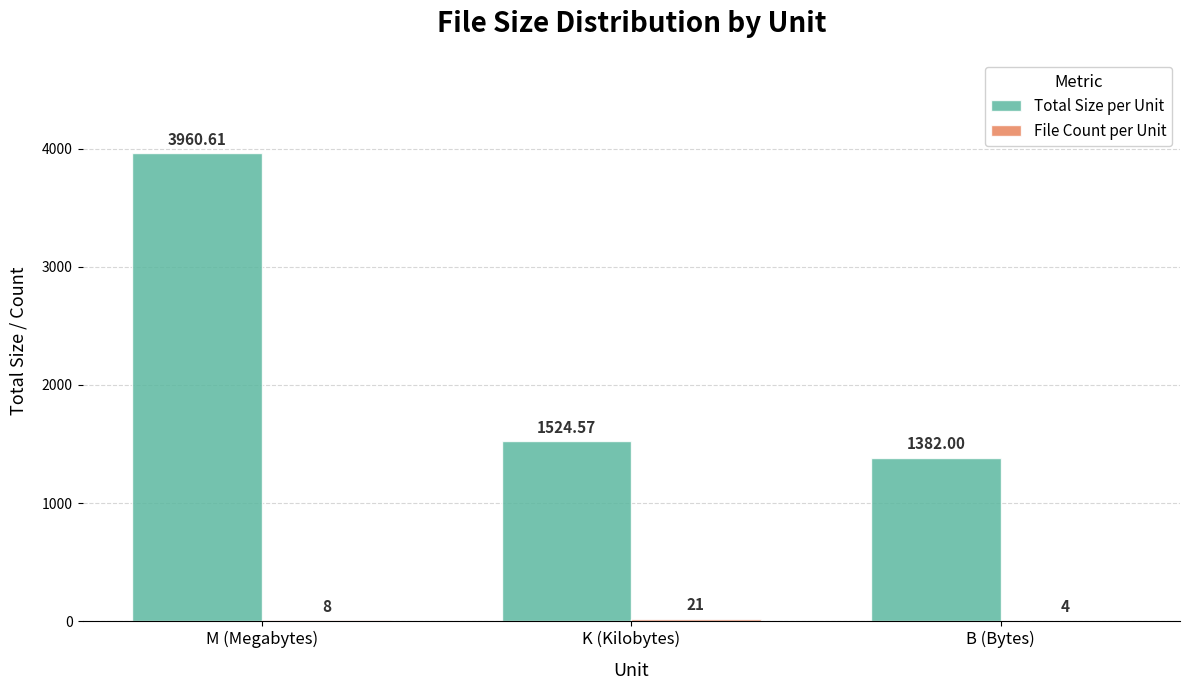

The value of Total Size per Unit at B (Bytes) is 1798.5. True or false?

False